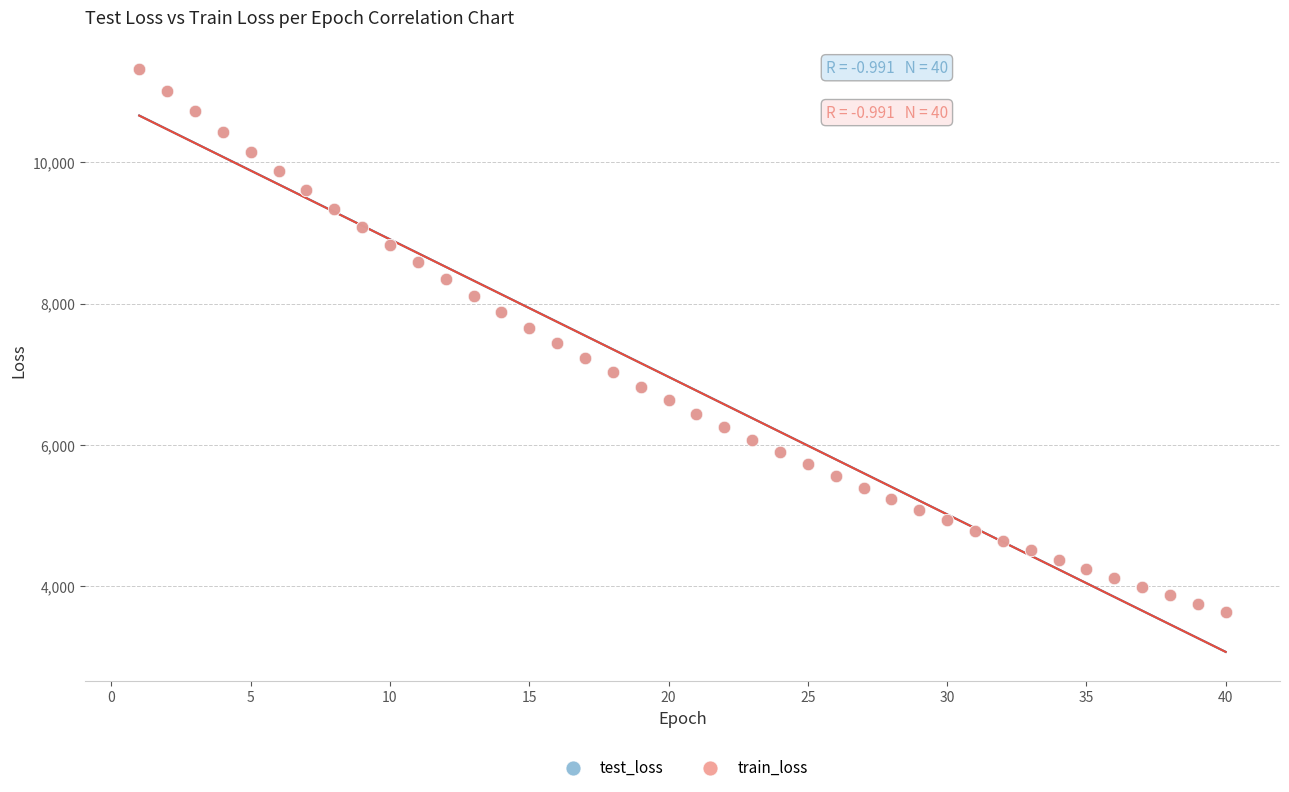

What are all the series names shown in the legend?

test_loss, train_loss